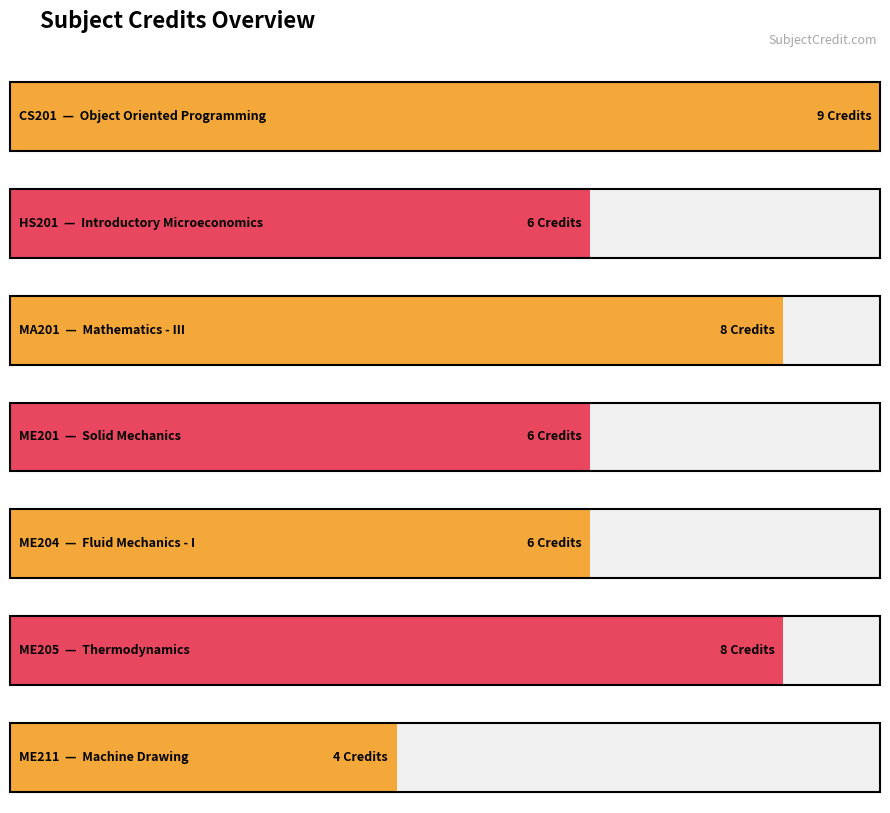

How many values are between 6 and 8?

5